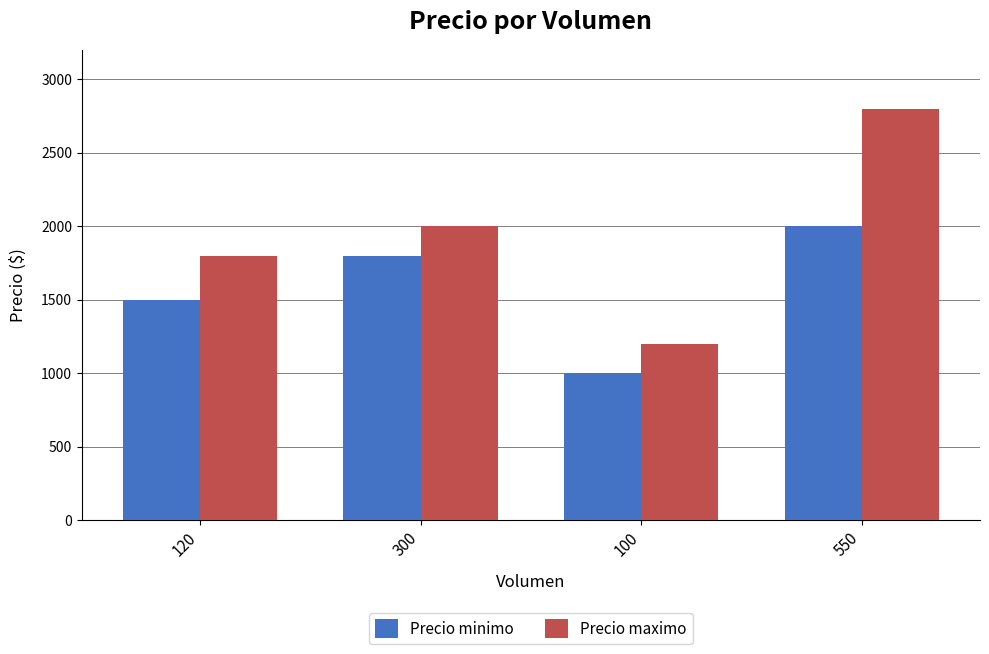

Are the bars grouped side by side (vs. stacked)?

Yes